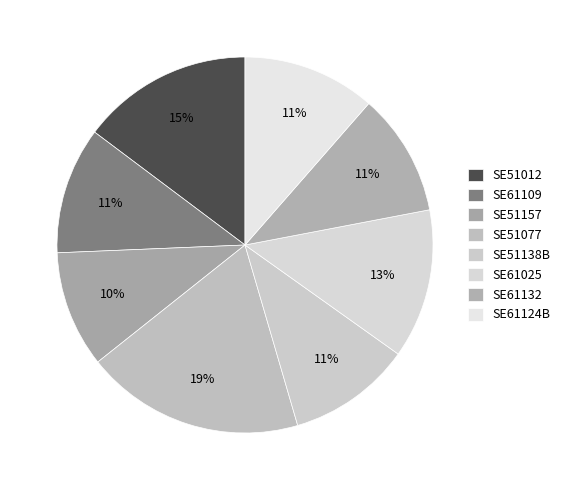

Is the sum of SE61109 and SE51138B greater than half?

No